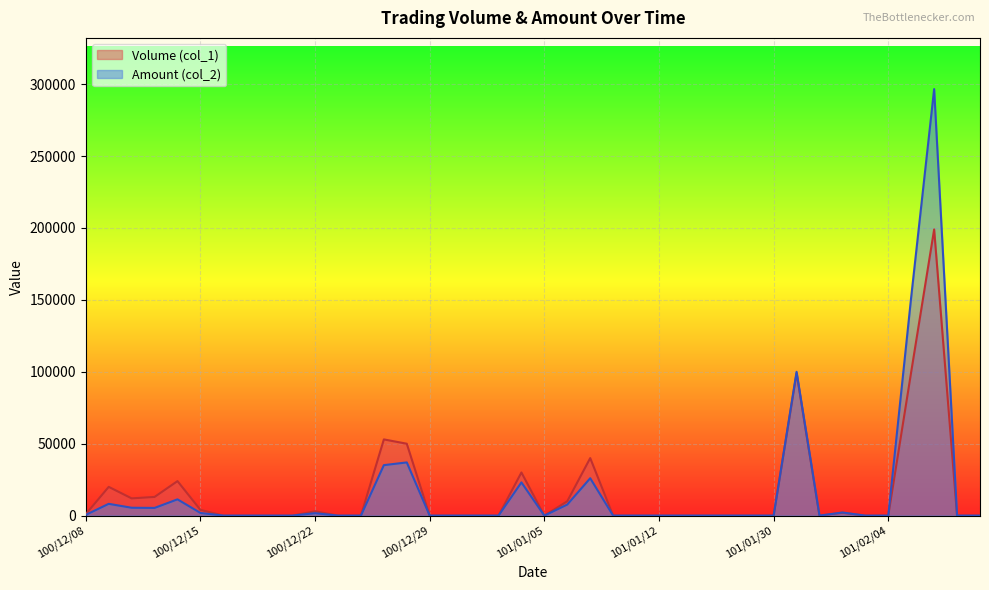

Which series has the widest spread of values?

Amount (col_2)